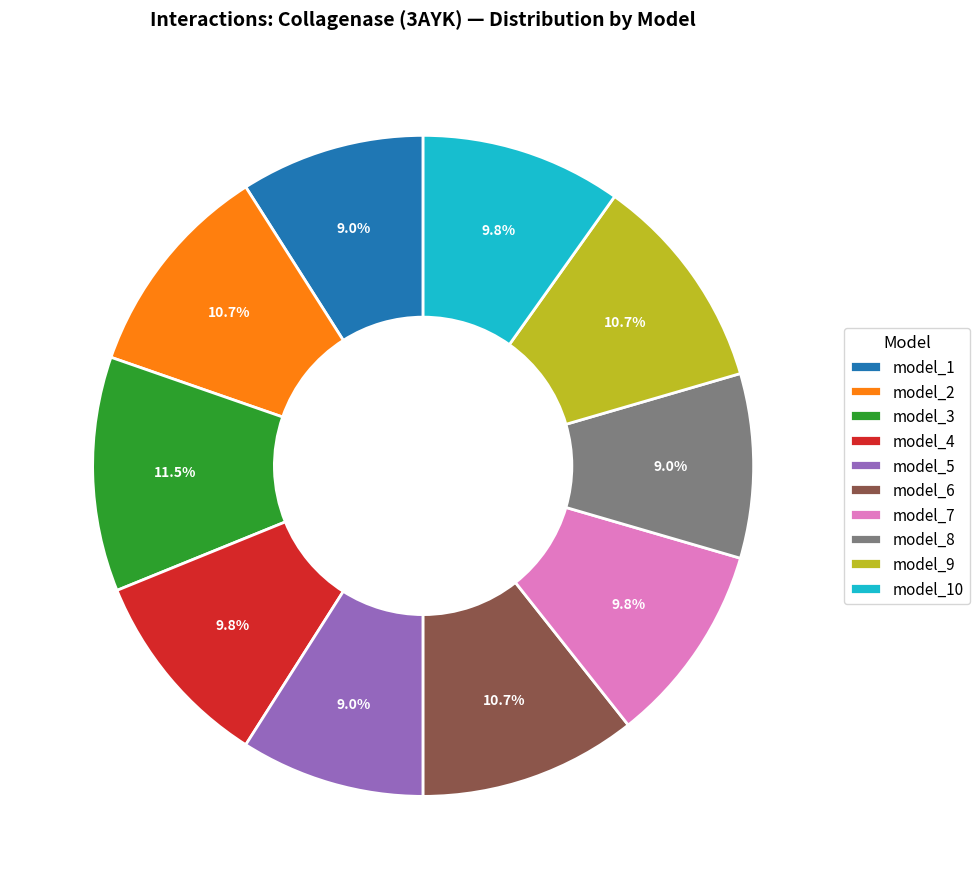

Which slice is the largest?

model_3